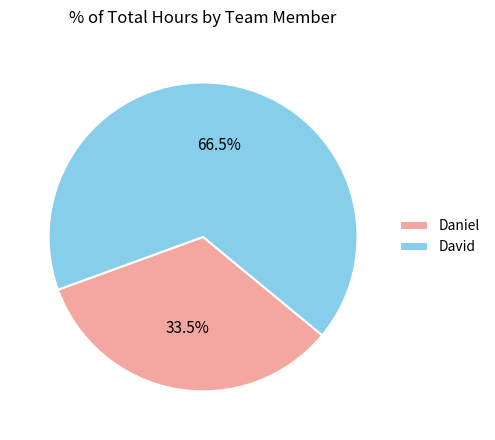

How many slices are in this pie chart?

2